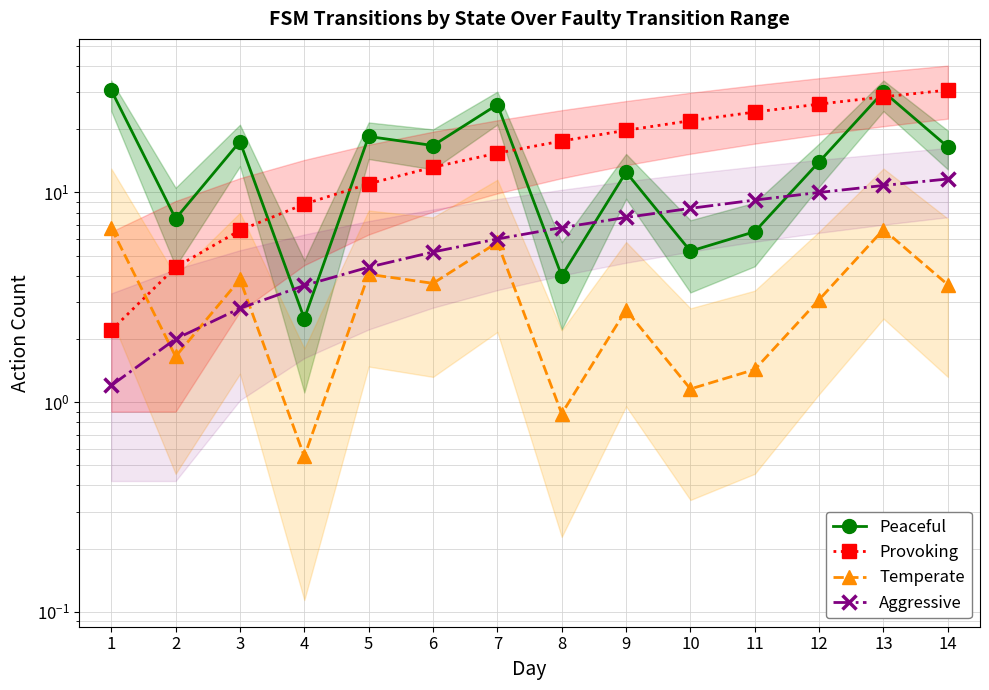

What is the difference between the highest and lowest values at 5?

14.4